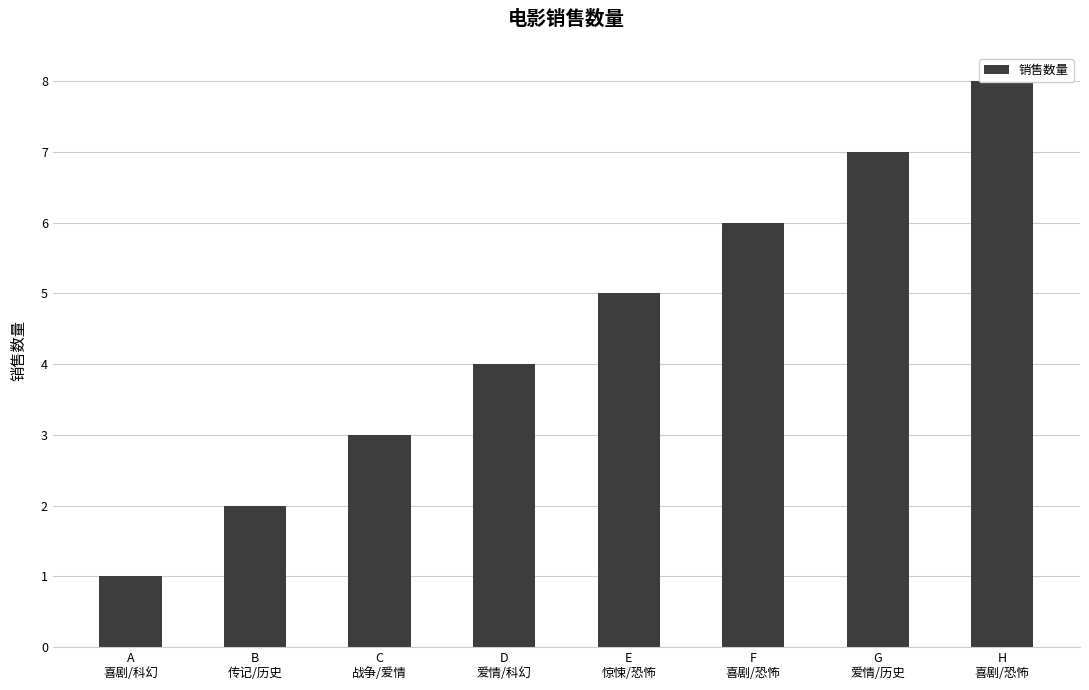

What is the label of the 7th bar from the left?

G
爱情/历史